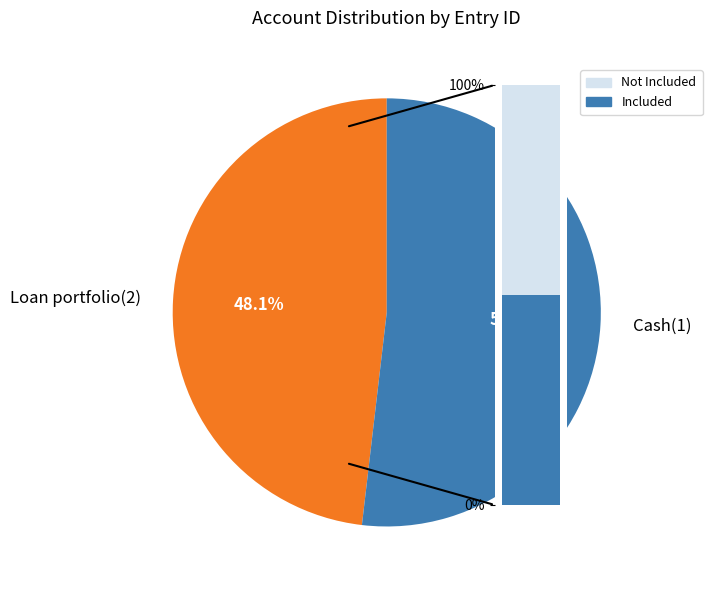

Count the number of slices in the pie.

2